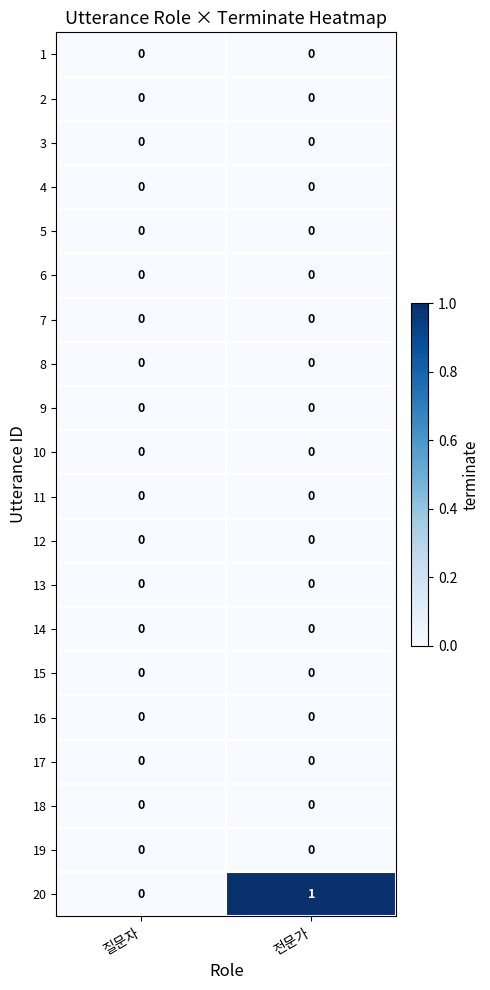

True or false: 3 has a value of 0 at 질문자.

True